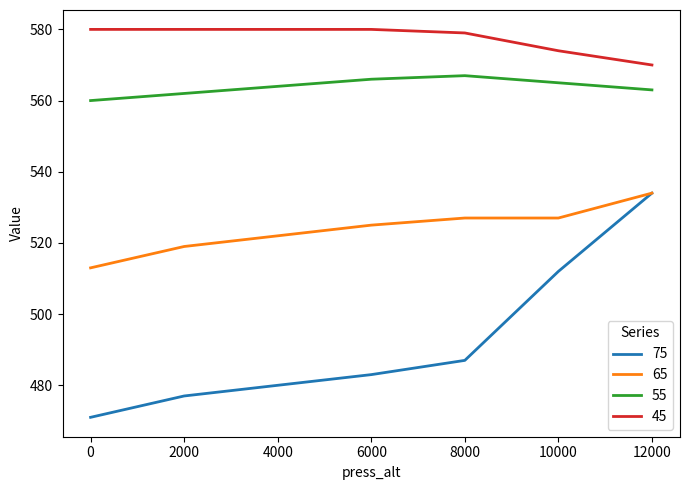

True or false: 55 has a value of 887 at 10000.

False